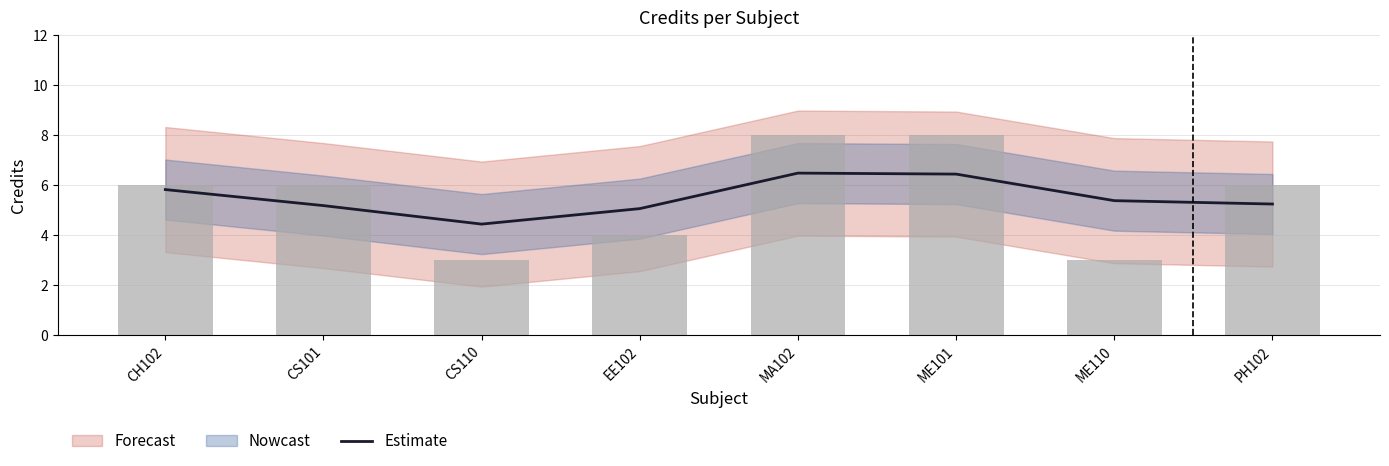

Rank the categories by value from lowest to highest.

CS110, EE102, CS101, PH102, ME110, CH102, ME101, MA102